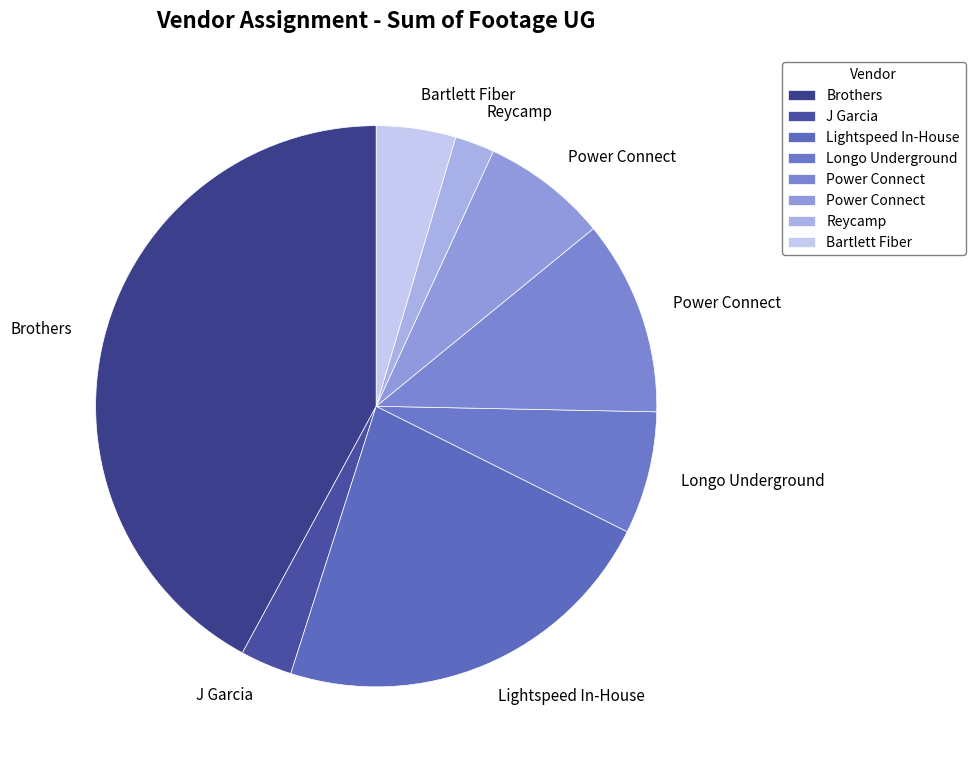

To the nearest percent, what is the difference between the largest and smallest slice percentages?

40%